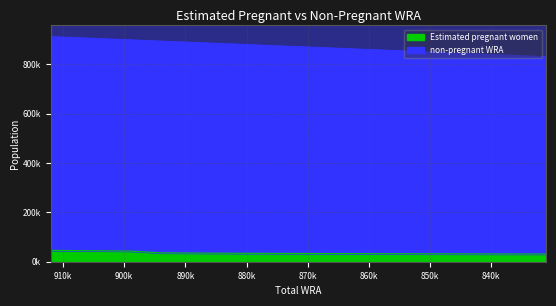

Reading right to left, extract all data points from this chart.

Estimated pregnant women: 31022.3	31644.2	32261.8	32865.1	33472.8	34075.0	34954.9	35830.9	43144.3	44686.4	46247.0
non-pregnant WRA: 831000.0	843000.0	854000.0	863000.0	871000.0	879000.0	887000.0	894000.0	899000.0	906000.0	912000.0